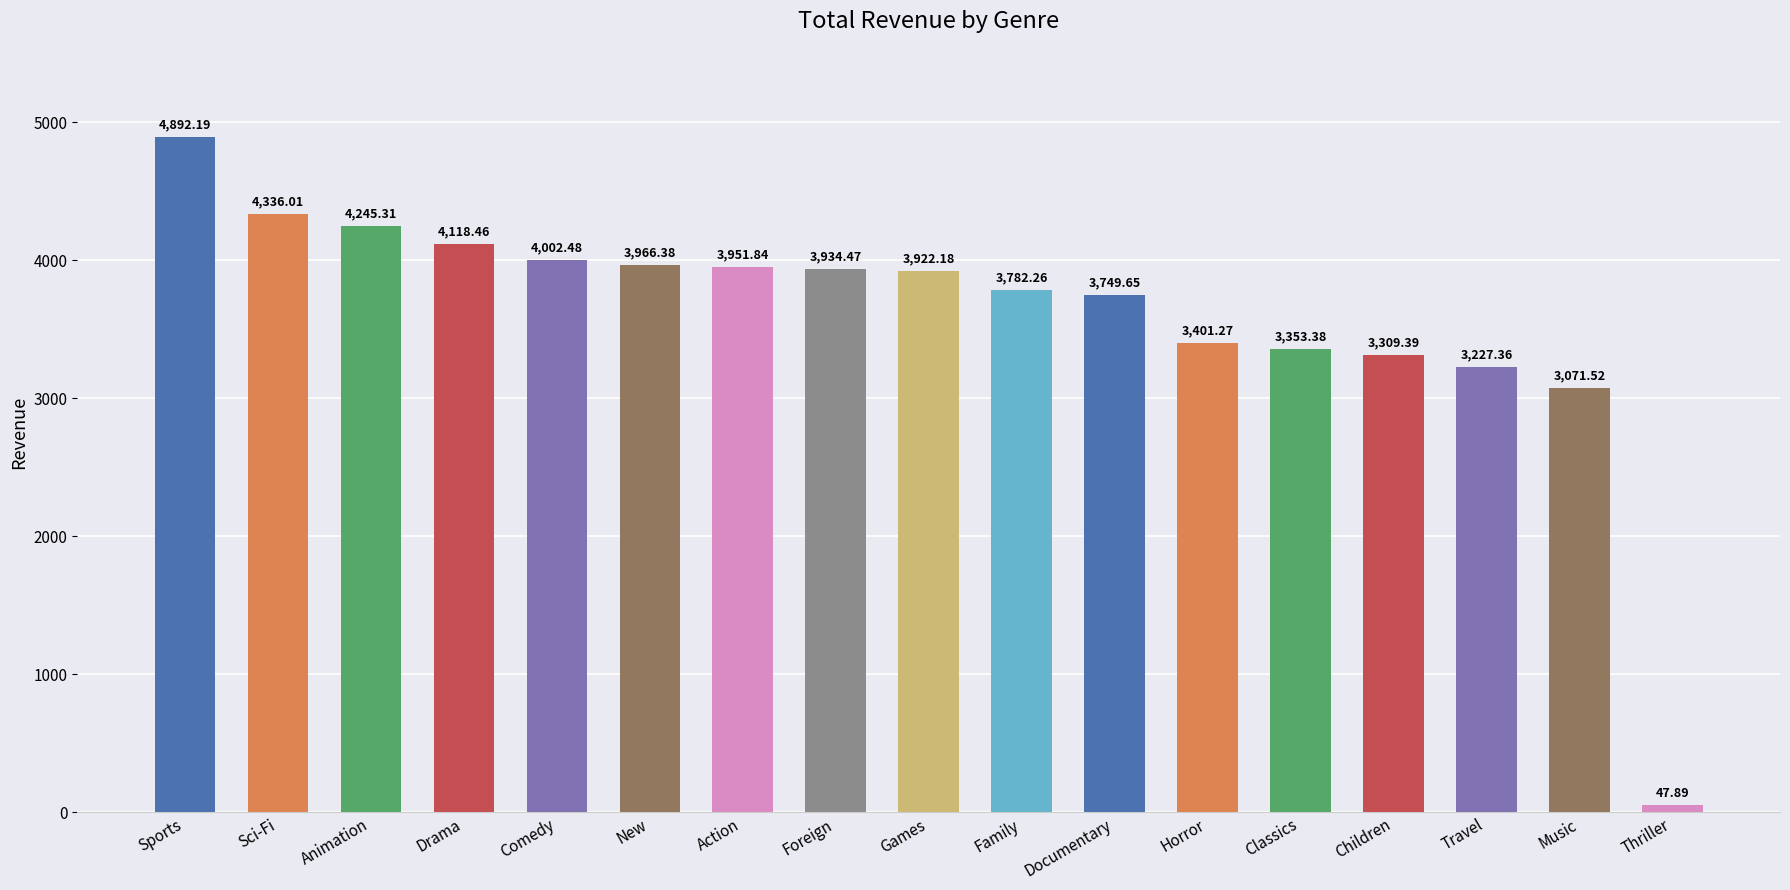

At which category does the chart reach its peak across all series?

Sports